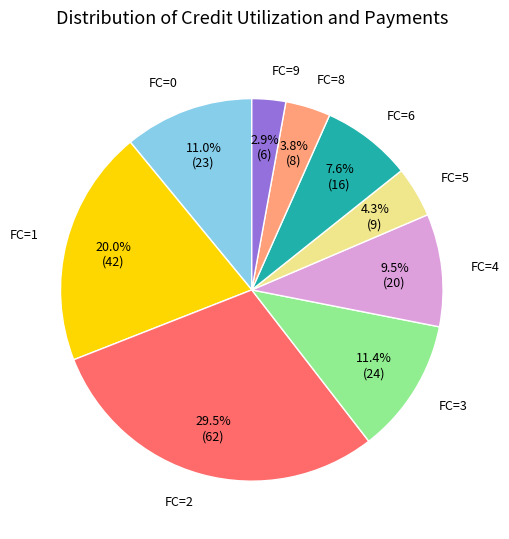

Is there a majority slice in this chart?

No